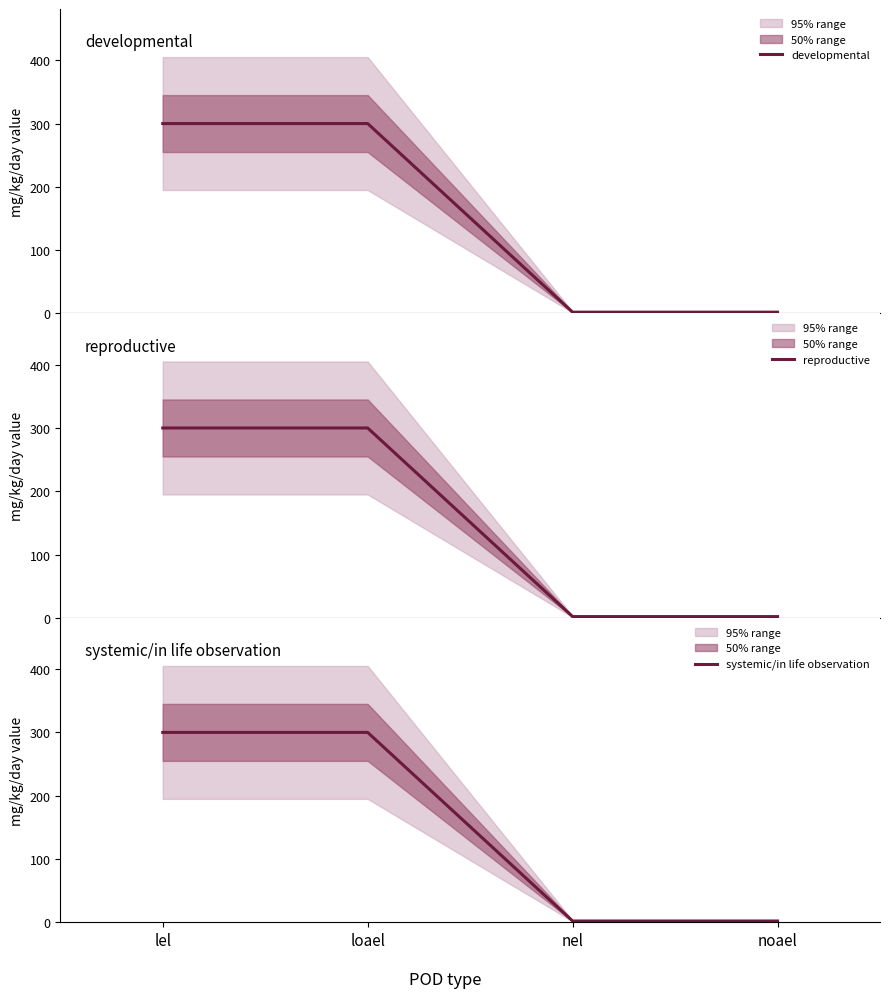

True or false: reproductive and developmental intersect in this chart.

False